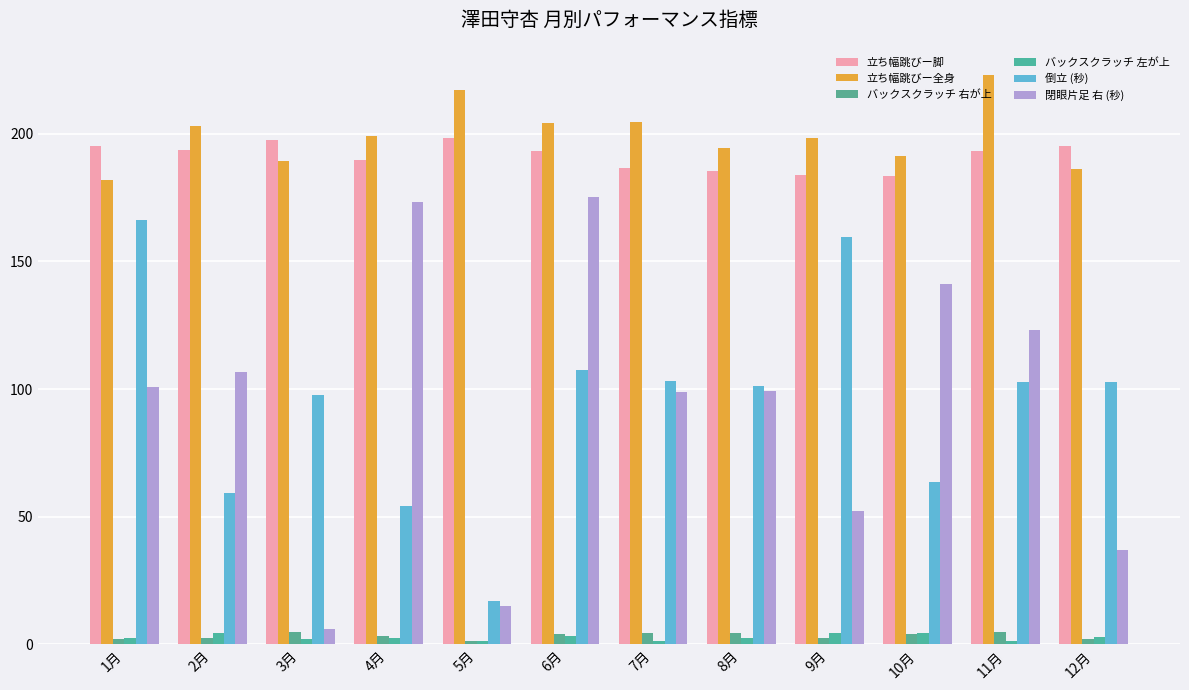

What is the smallest value displayed?

1.2